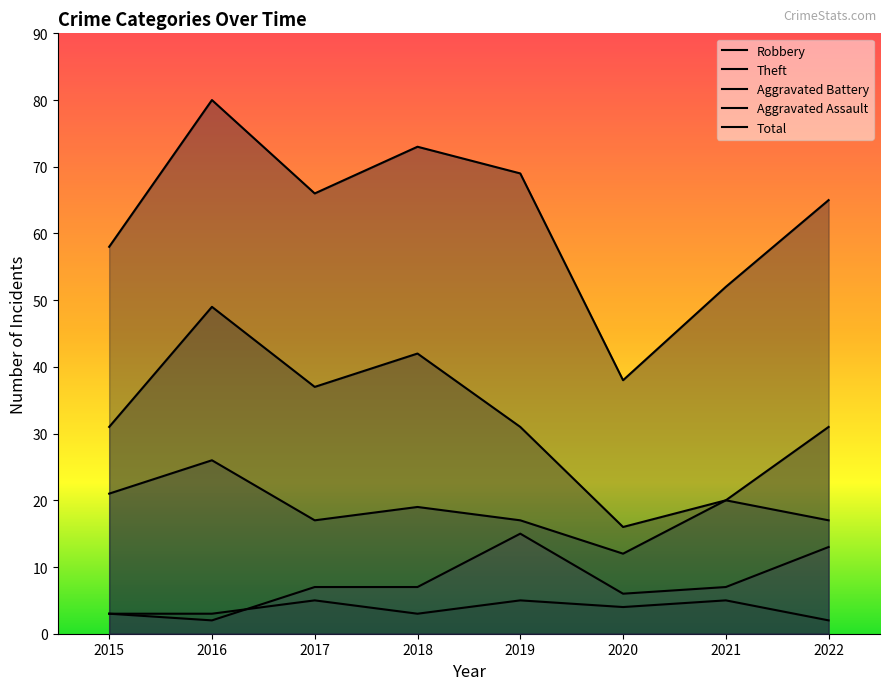

What is the value of the Total point at the 1st from the left?

58